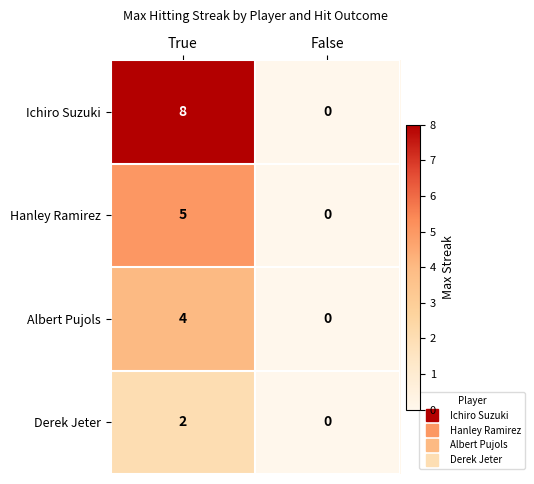

Rank the series by their maximum value, from lowest to highest.

Derek Jeter, Albert Pujols, Hanley Ramirez, Ichiro Suzuki